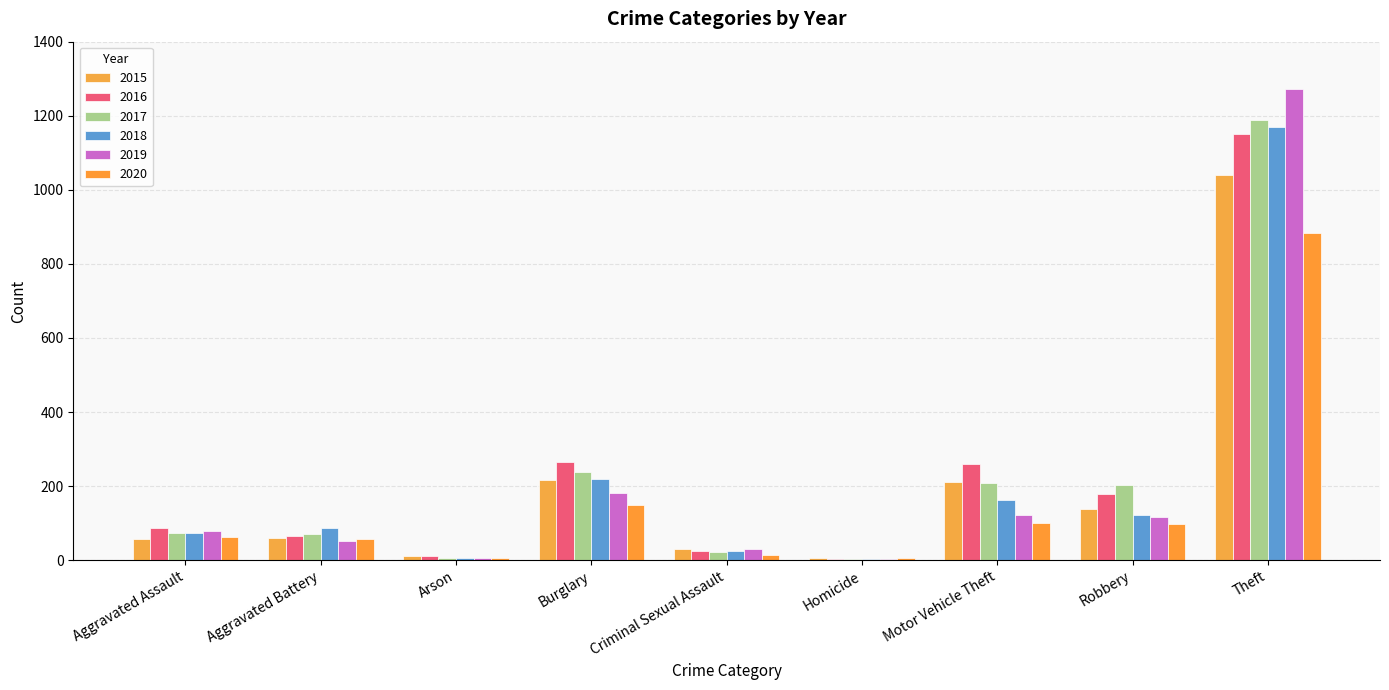

Which category has the lowest value across all series?

Homicide